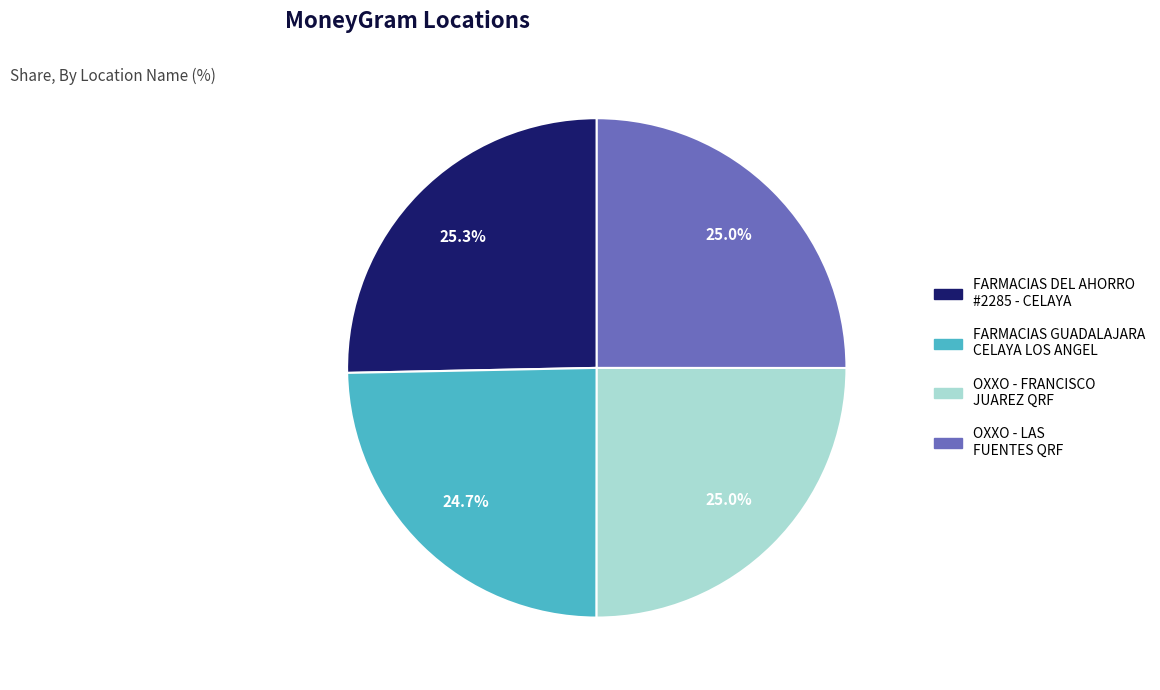

How many segments does this pie chart have?

4